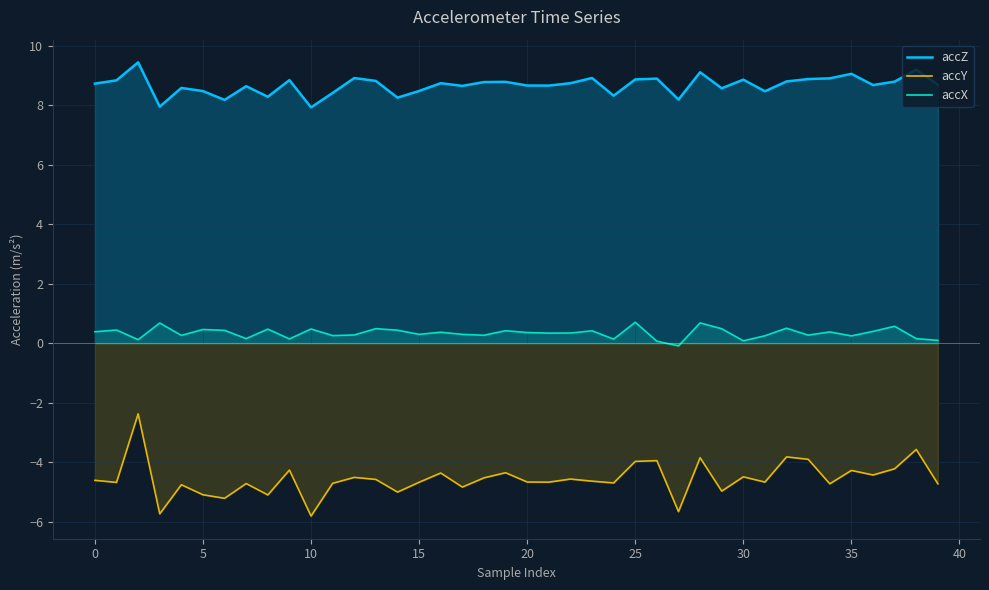

Which series changed the most between 17 and 37?

accY